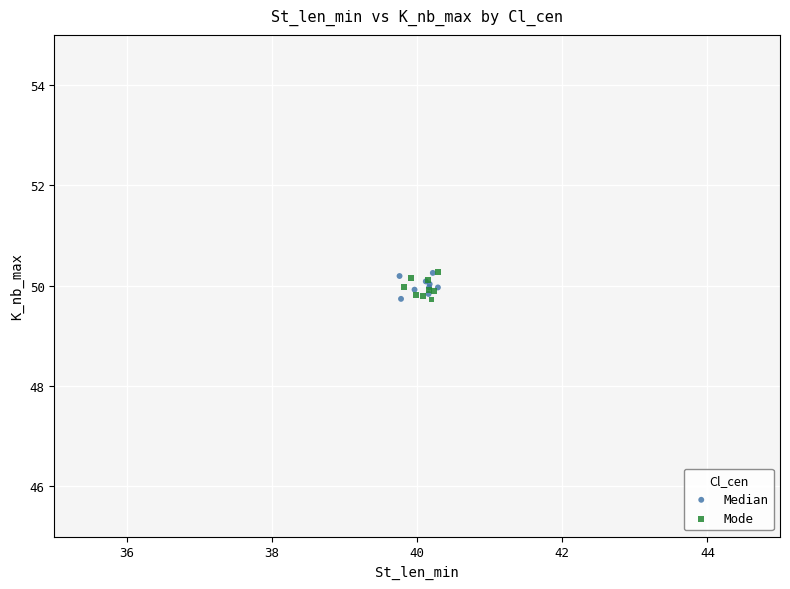

What are all the series names shown in the legend?

Median, Mode